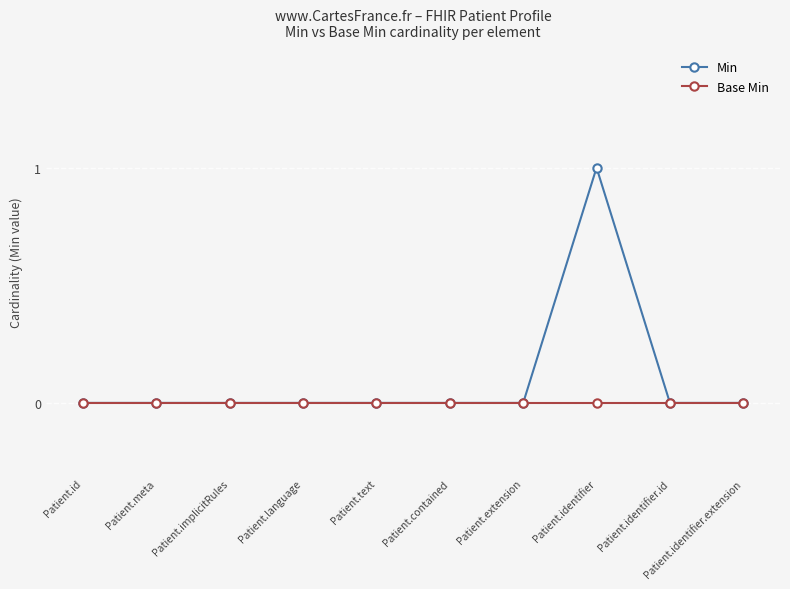

Is the value of Base Min at Patient.extension greater than the value of Min at Patient.identifier?

No